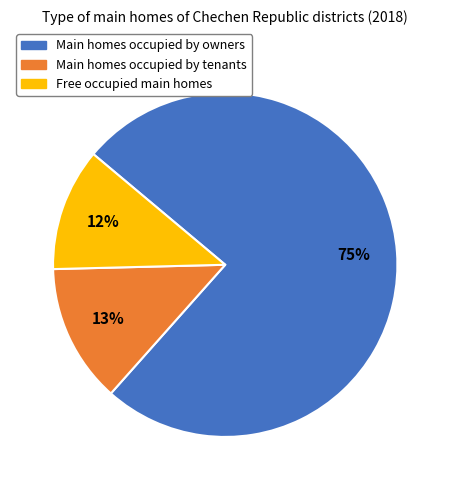

Approximately how many times larger is the value at Main homes occupied by tenants compared to Free occupied main homes?

1.1